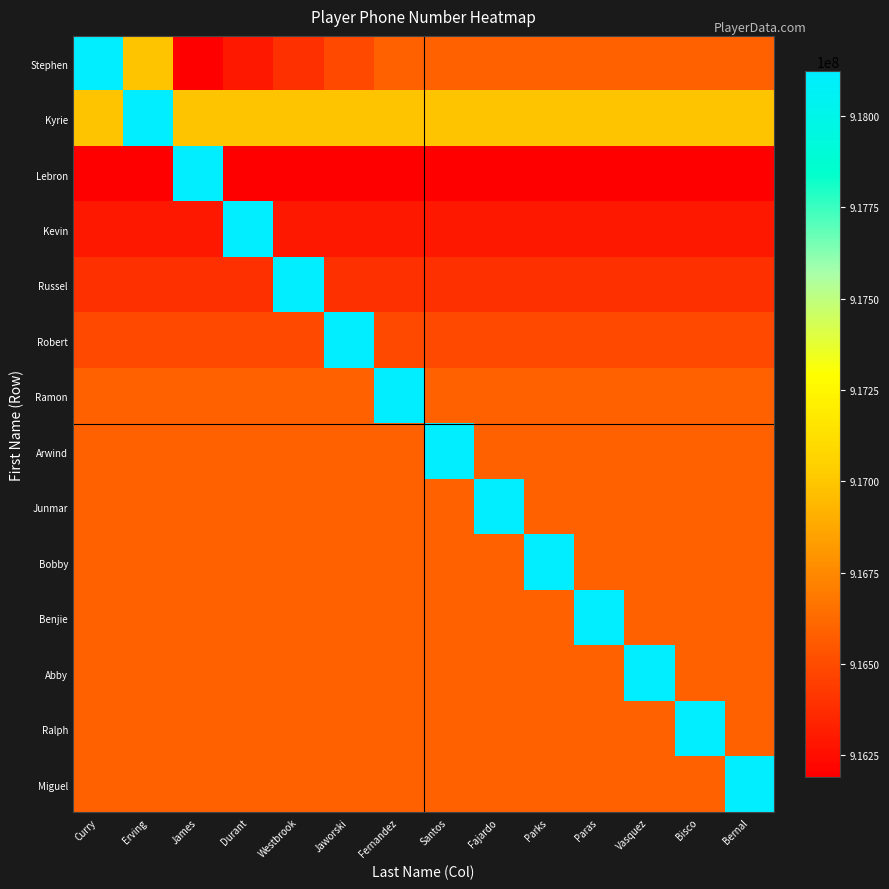

Which series has the largest range (max minus min)?

Stephen